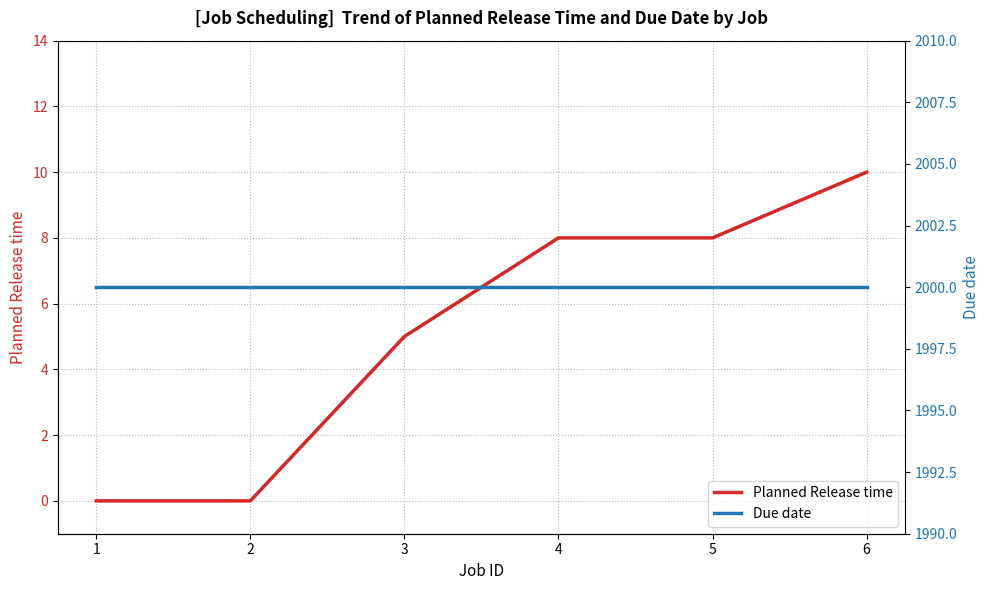

True or false: Planned Release time has more than 2 interior local peaks.

False